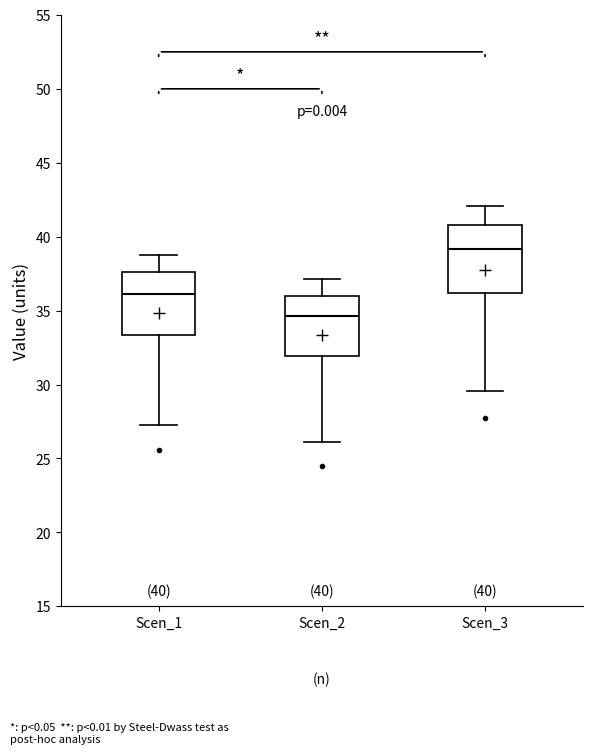

Which box has the highest median line?

Scen_3